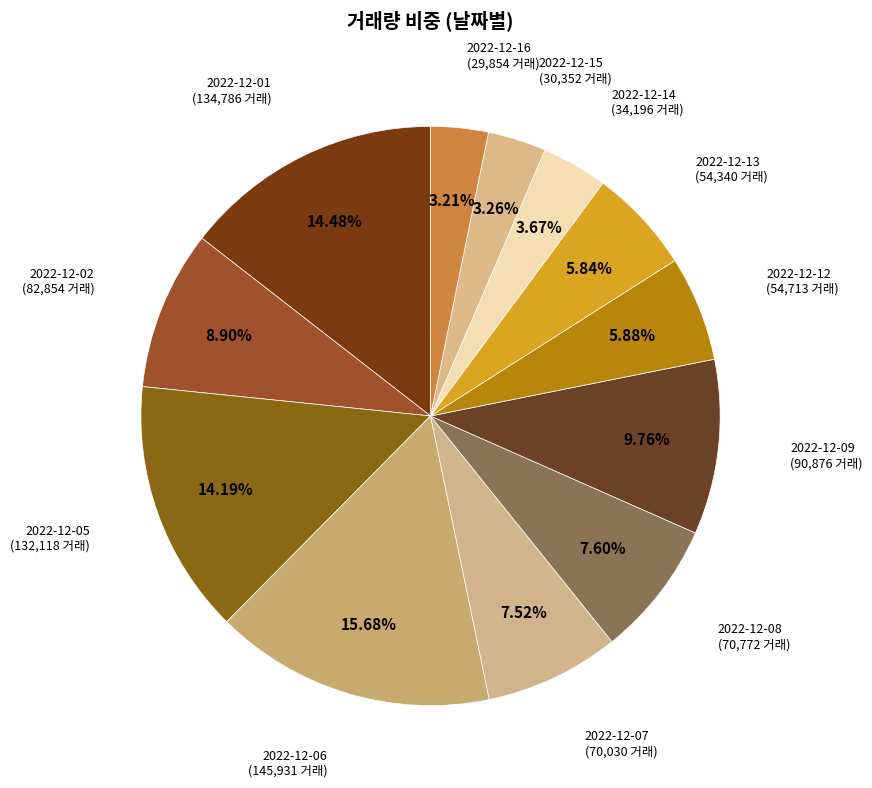

Count the number of slices in the pie.

12